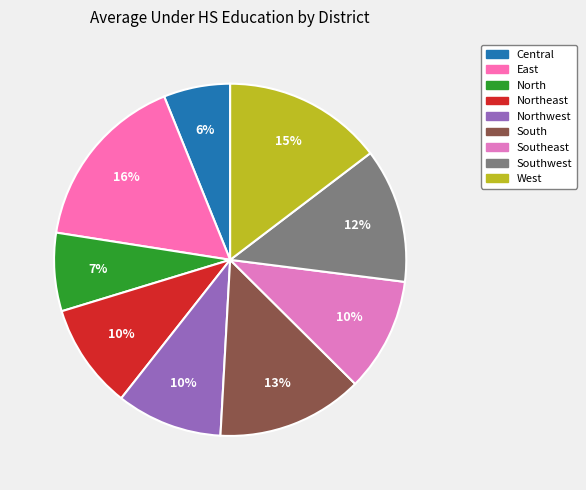

How many segments does this pie chart have?

9